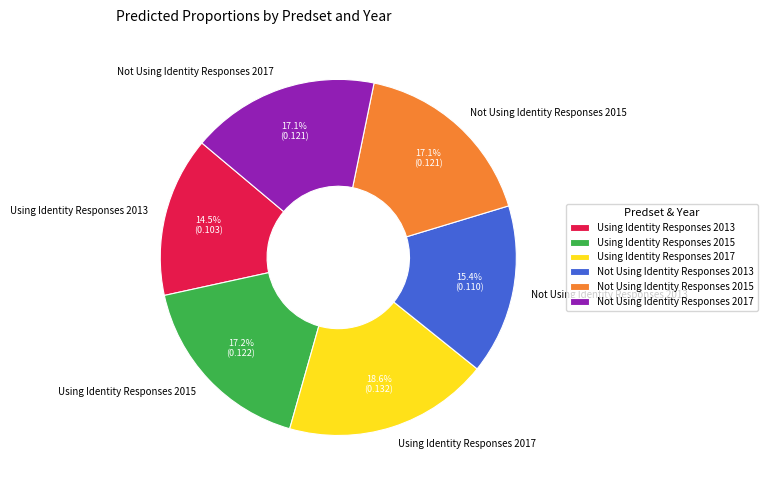

To the nearest percent, what is the average slice percentage?

17%